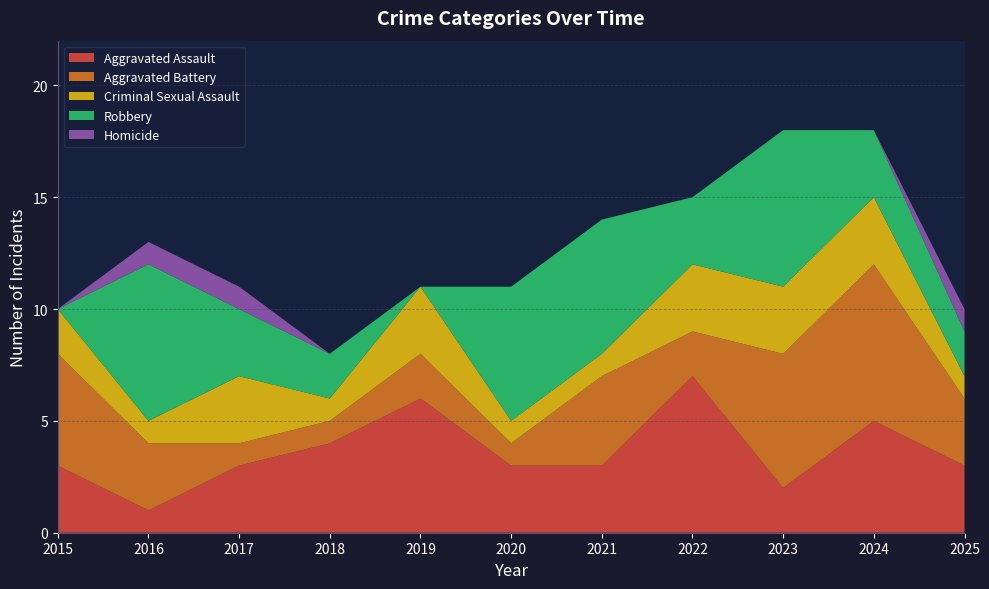

Reading left to right, extract all data points from this chart.

Aggravated Assault: 2015=3	2016=1	2017=3	2018=4	2019=6	2020=3	2021=3	2022=7	2023=2	2024=5	2025=3
Aggravated Battery: 2015=5	2016=3	2017=1	2018=1	2019=2	2020=1	2021=4	2022=2	2023=6	2024=7	2025=3
Criminal Sexual Assault: 2015=2	2016=1	2017=3	2018=1	2019=3	2020=1	2021=1	2022=3	2023=3	2024=3	2025=1
Robbery: 2015=0	2016=7	2017=3	2018=2	2019=0	2020=6	2021=6	2022=3	2023=7	2024=3	2025=2
Homicide: 2015=0	2016=1	2017=1	2018=0	2019=0	2020=0	2021=0	2022=0	2023=0	2024=0	2025=1